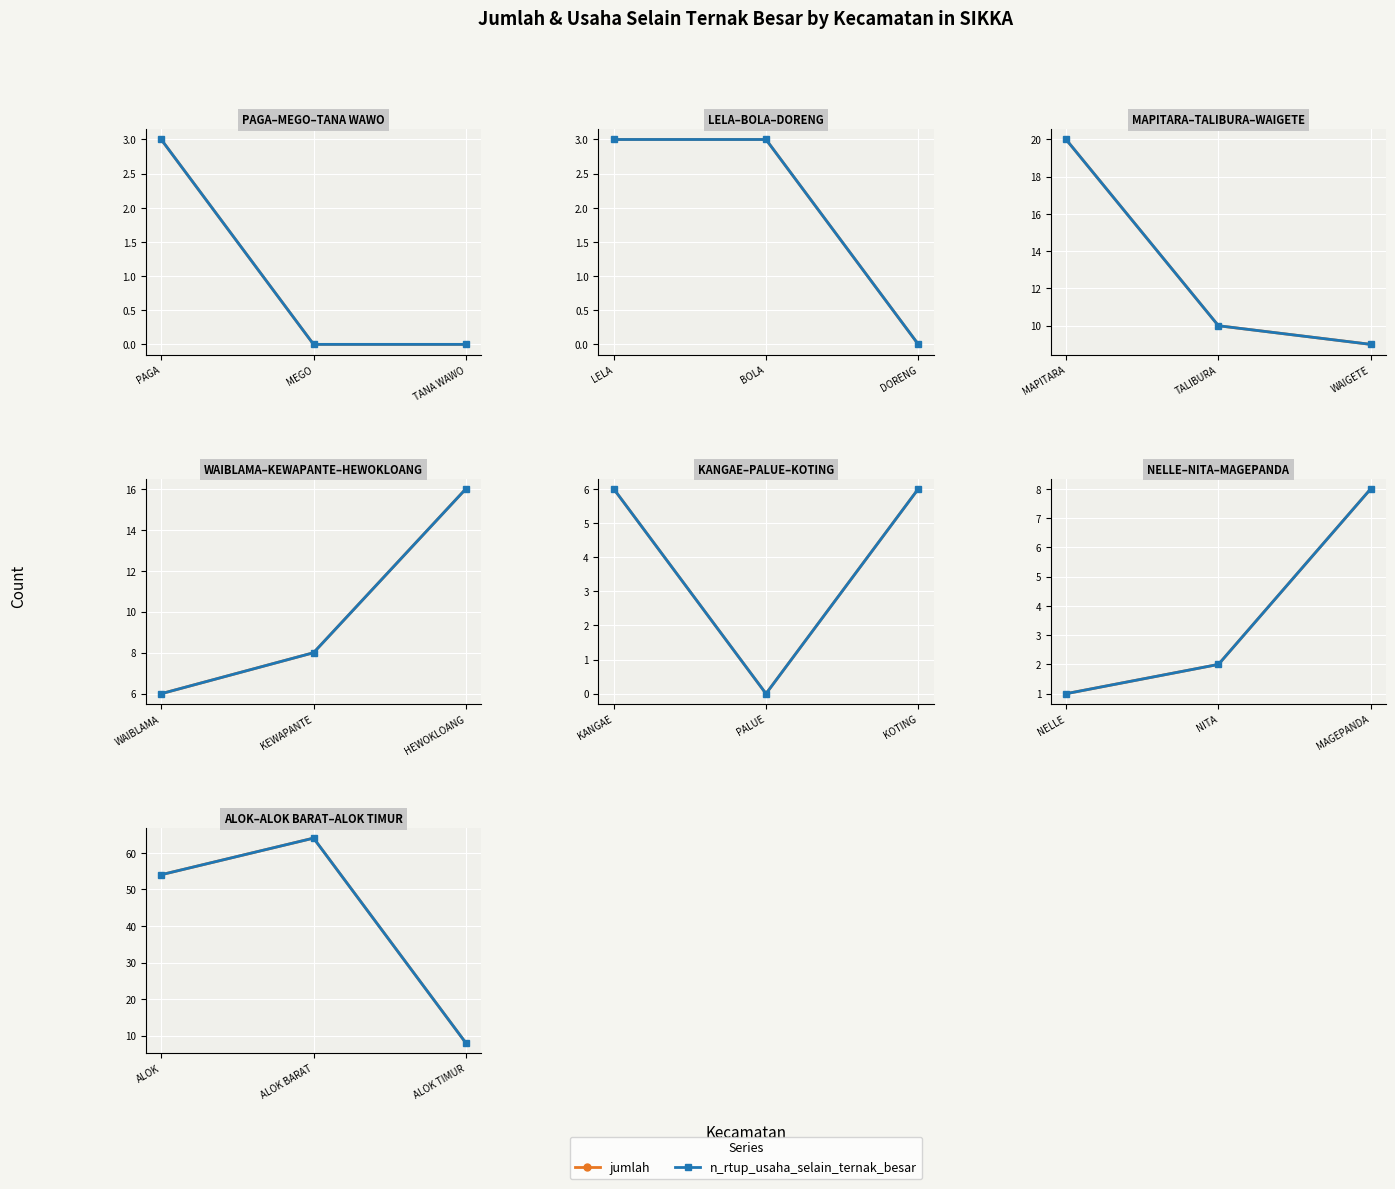

Between ALOK TIMUR and ALOK BARAT, which is larger?

ALOK BARAT